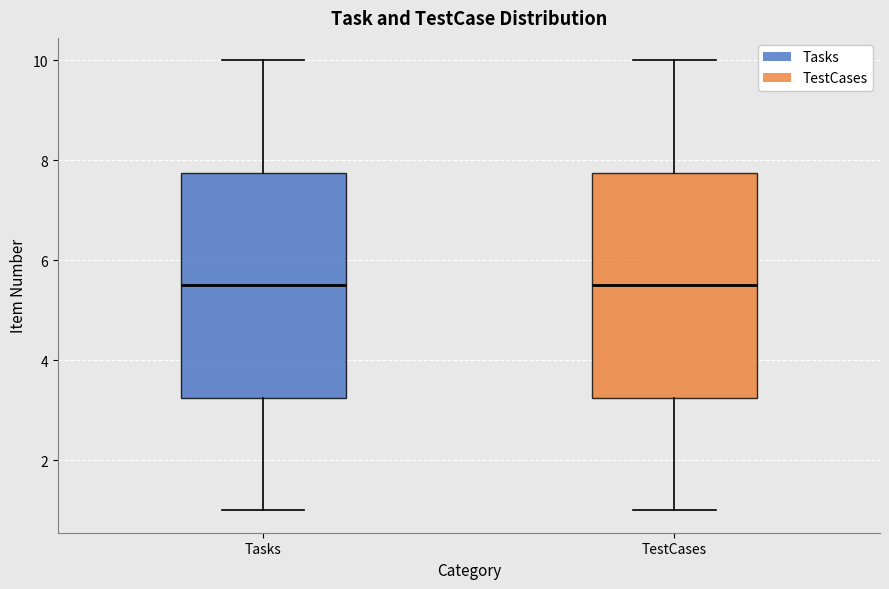

Where does the lower whisker of the box for Tasks end on the y-axis? The values are not printed on the chart, so give them approximately, as read against the axis.

1.0